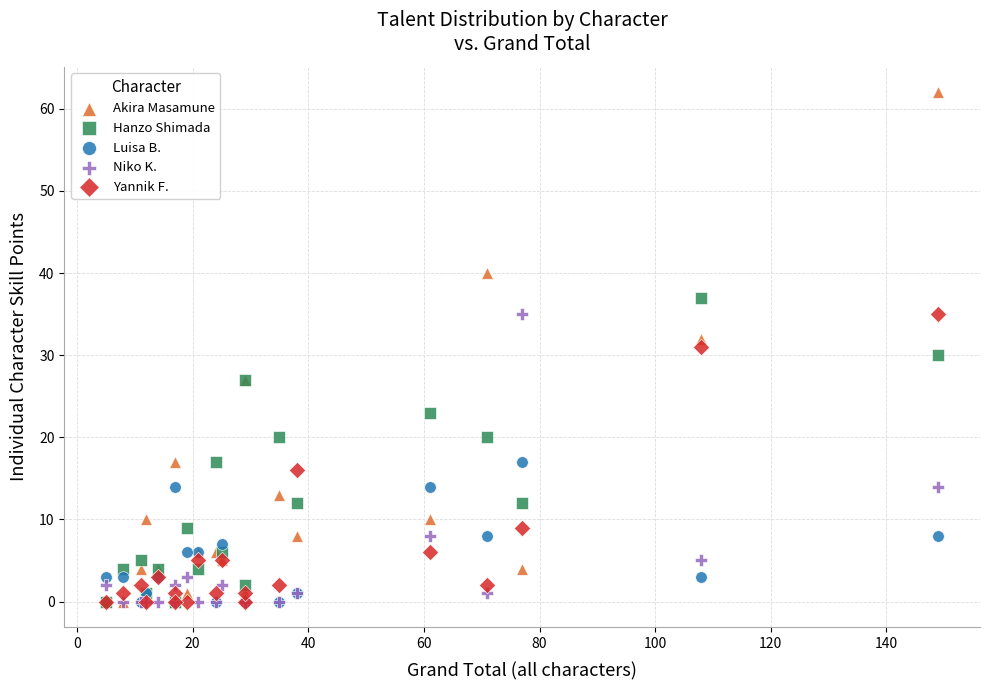

Which series has the widest spread of Y values?

Akira Masamune